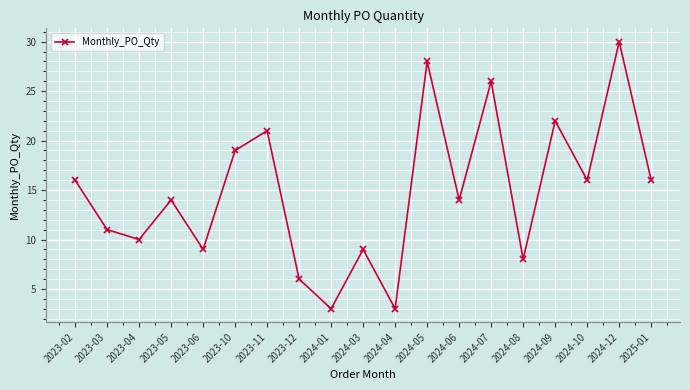

Reading right to left, extract all data points from this chart.

16	30	16	22	8	26	14	28	3	9	3	6	21	19	9	14	10	11	16